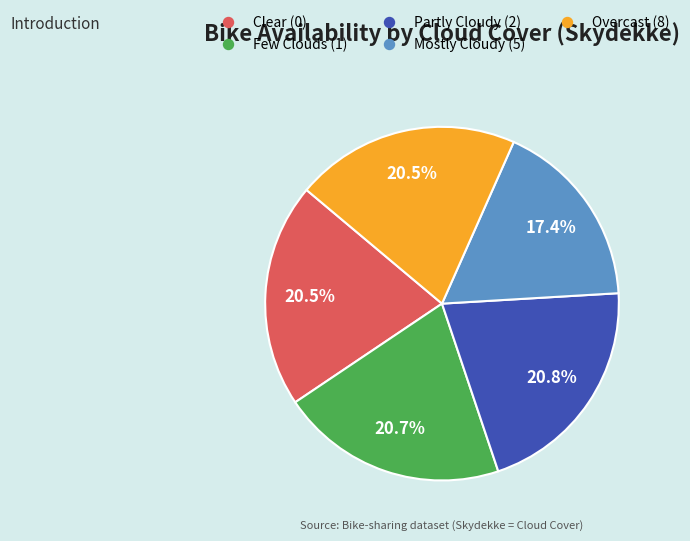

Is there any slice that represents more than half of the pie?

No